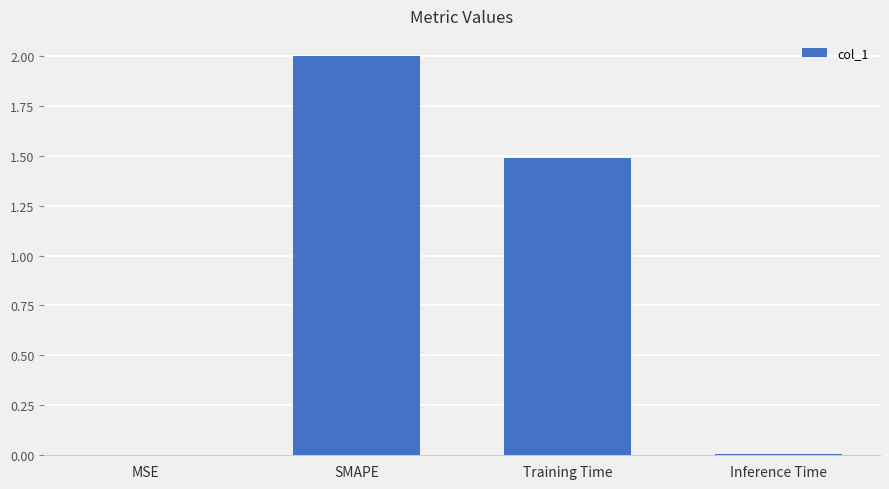

What is the greatest value displayed?

2.0